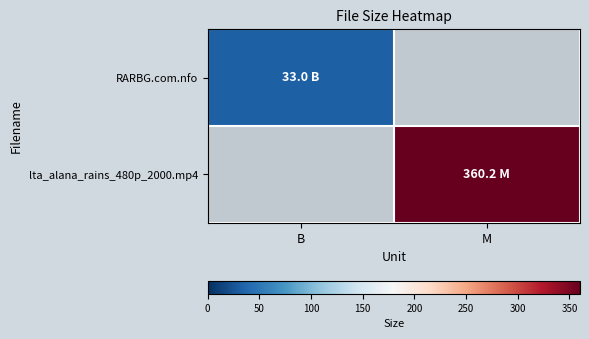

What is the greatest value displayed?

360.2